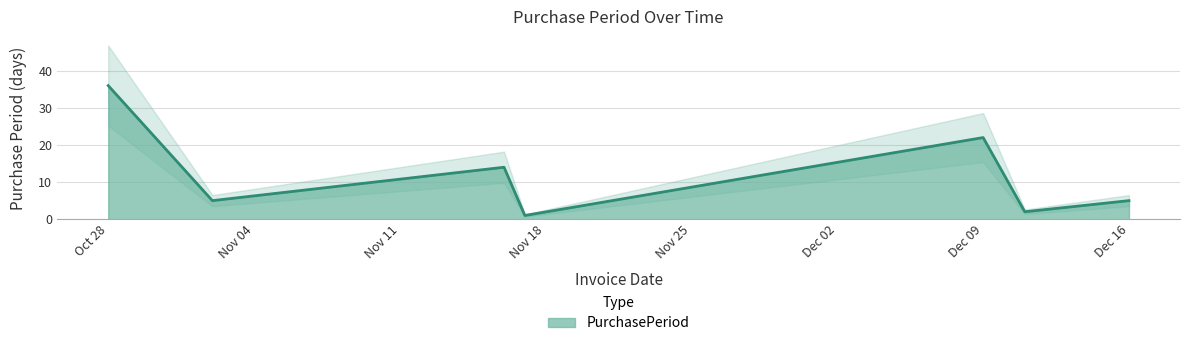

True or false: PurchasePeriod has a value of 8 at Dec 09.

False